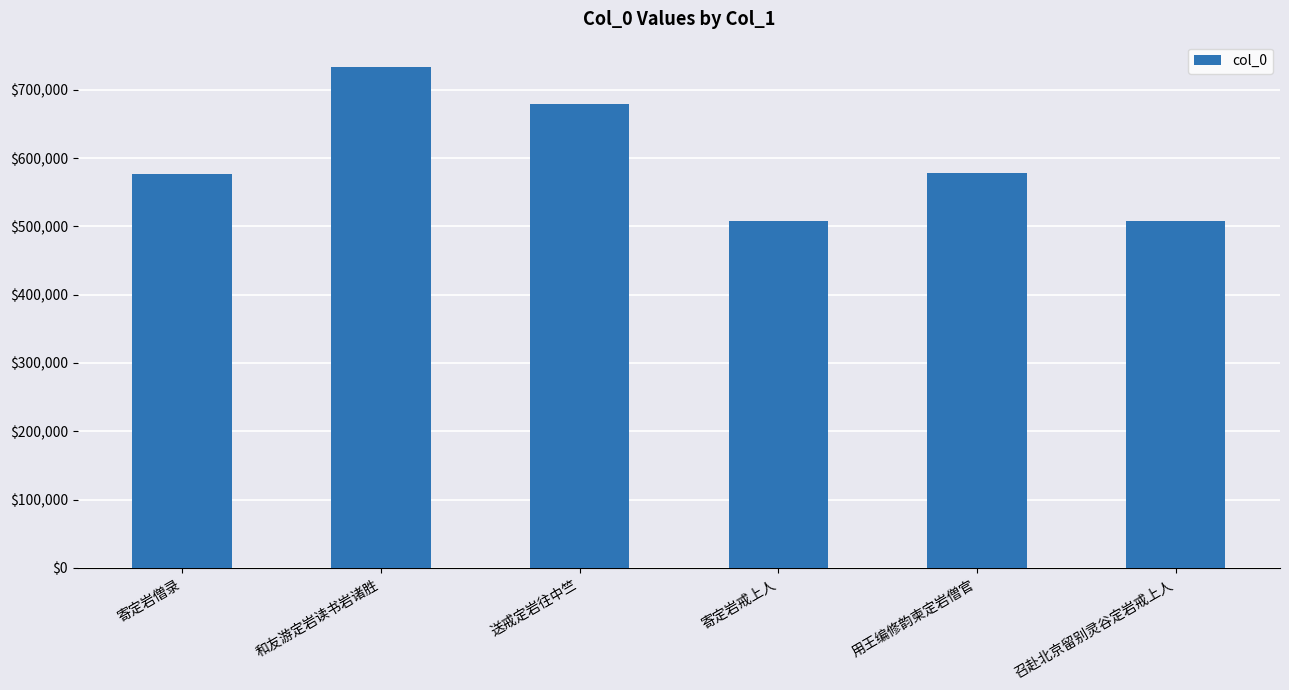

What is the difference between the values at 送戒定岩往中竺 and 寄定岩僧录?

101893